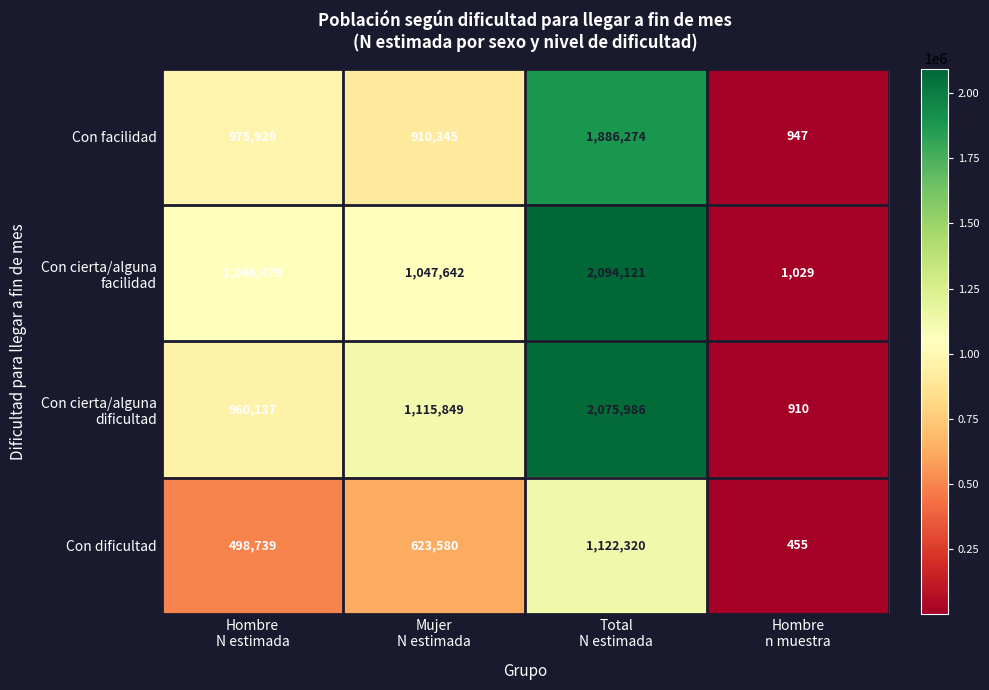

At how many categories does at least one series exceed 810245?

3